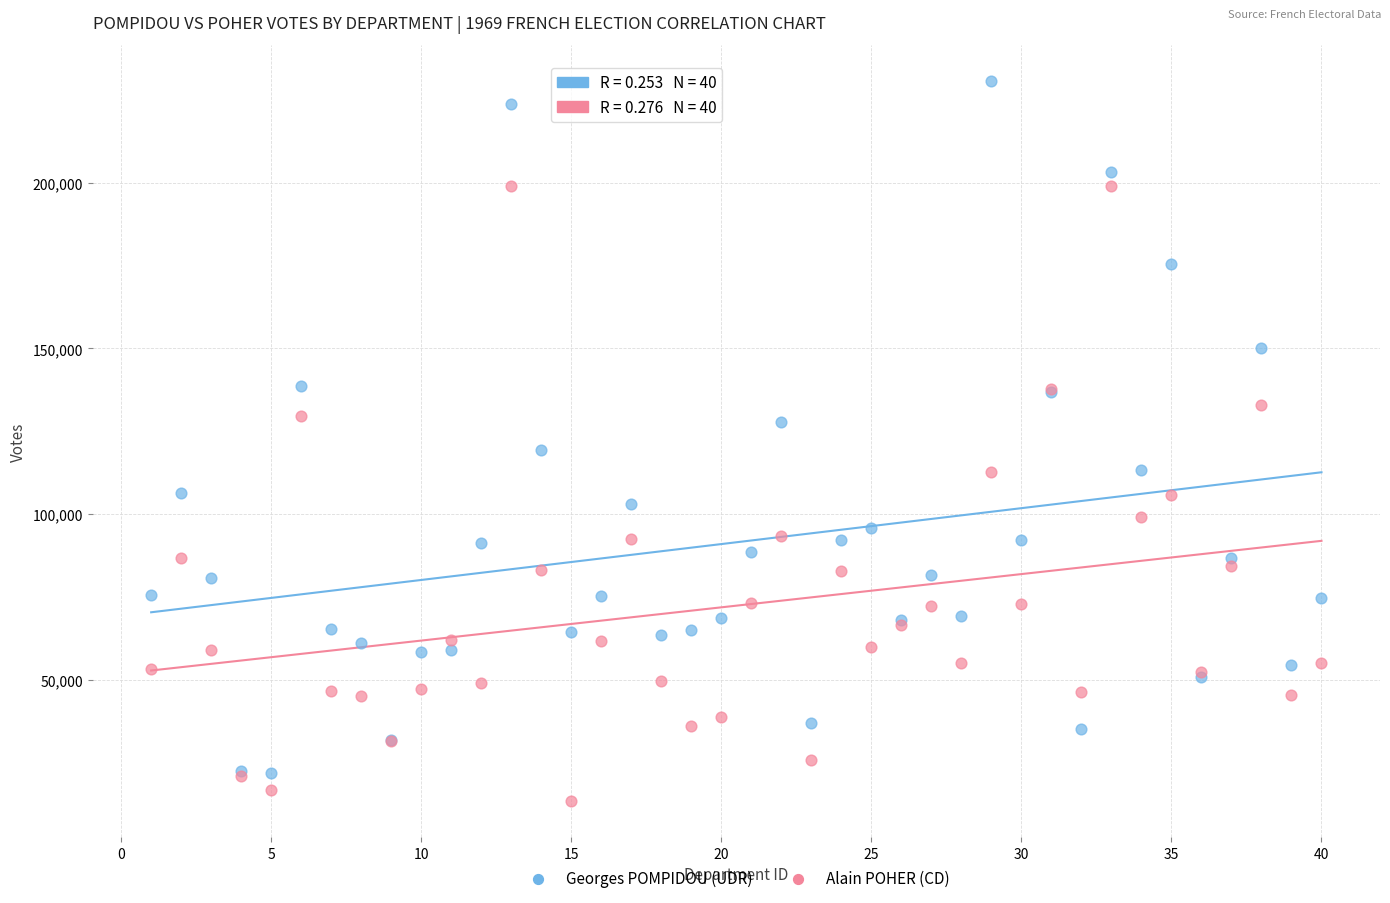

Which series contains the highest Y value?

Georges POMPIDOU (UDR)